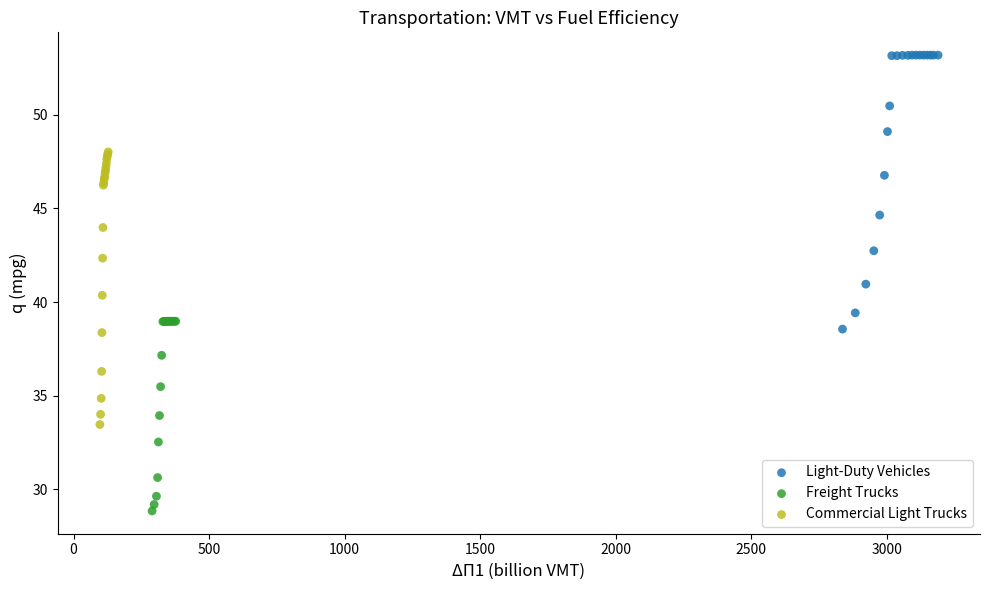

Which series contains the highest Y value?

Light-Duty Vehicles